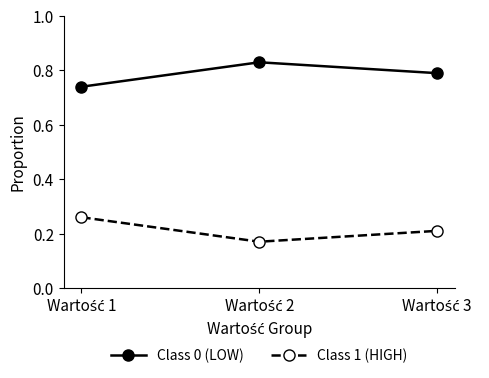

List the series in order of their peak value, highest first.

Class 0 (LOW), Class 1 (HIGH)